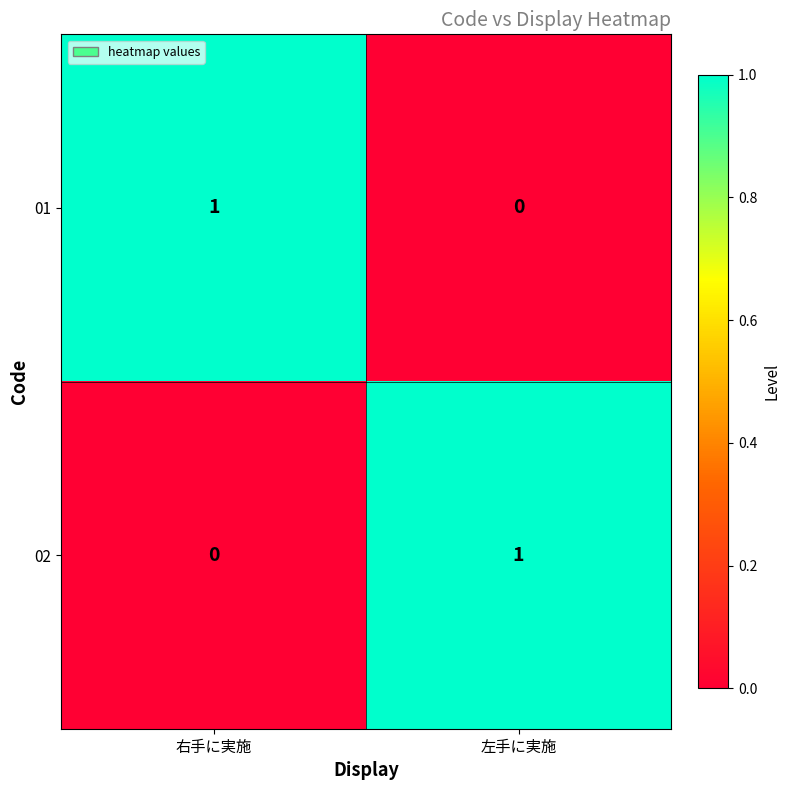

Which category has the lowest value in the 02 series?

右手に実施